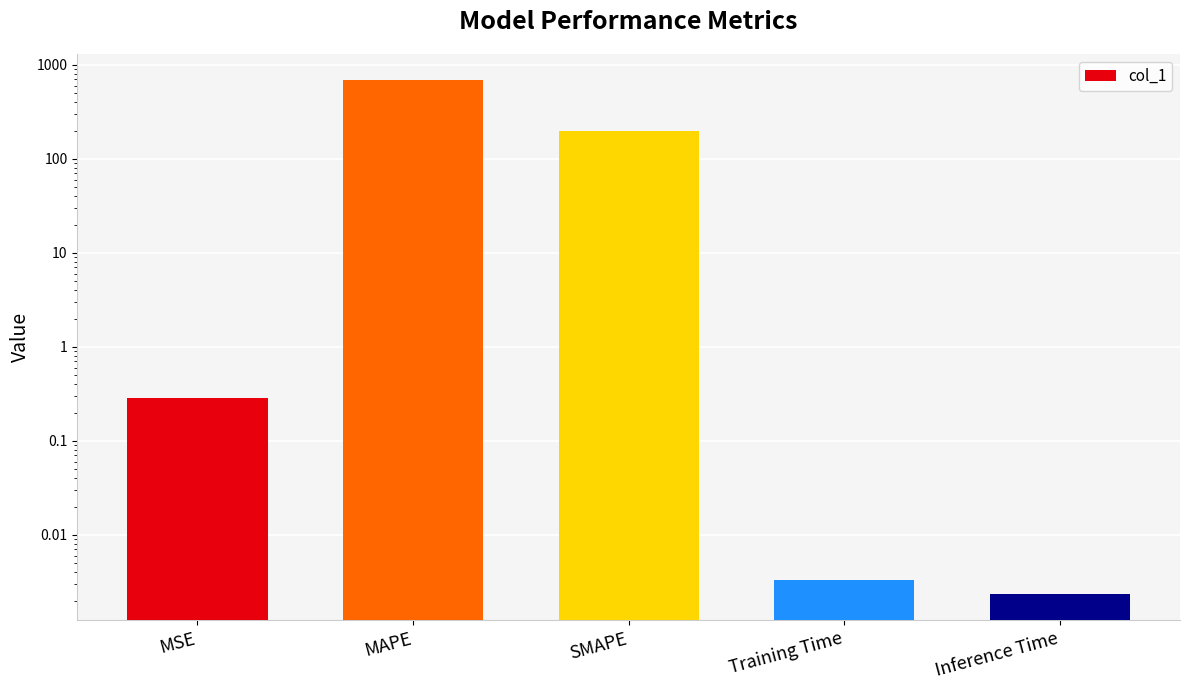

Is it true that the value at MAPE is 695.1?

True